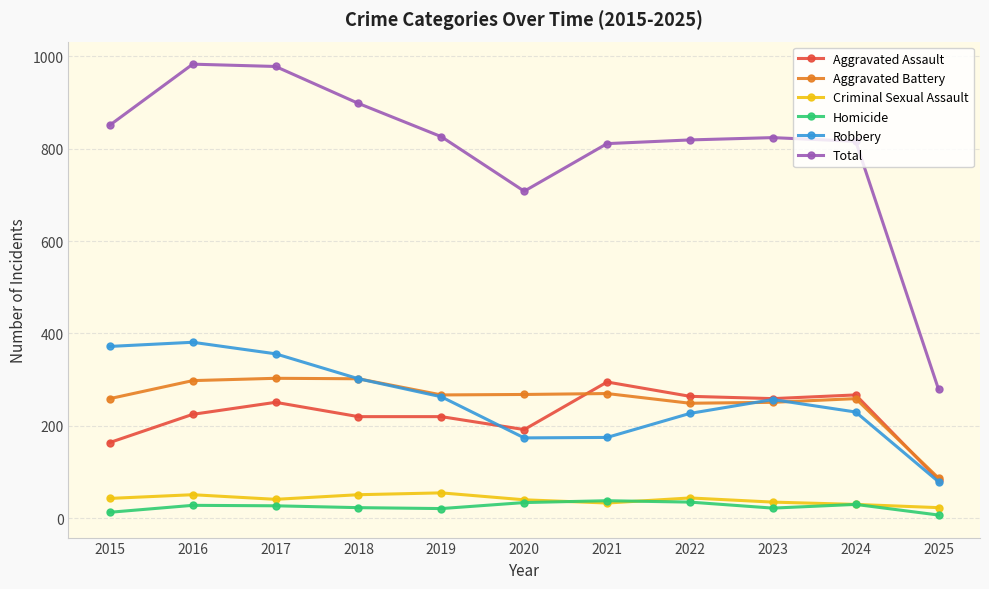

Is the value of Aggravated Battery at 2017 greater than the value of Criminal Sexual Assault at 2017?

Yes